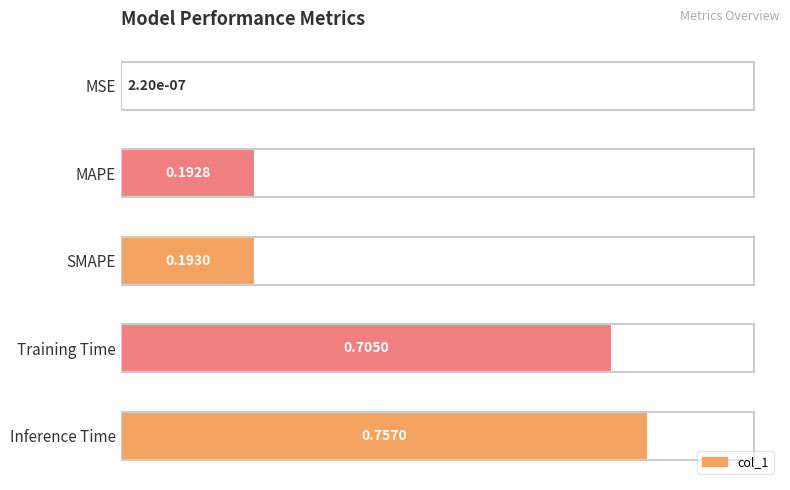

Between Training Time and MAPE, which is larger?

Training Time